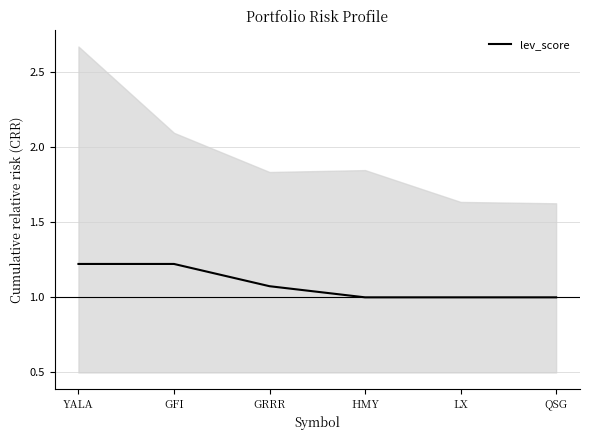

How many distinct data groups are displayed?

1